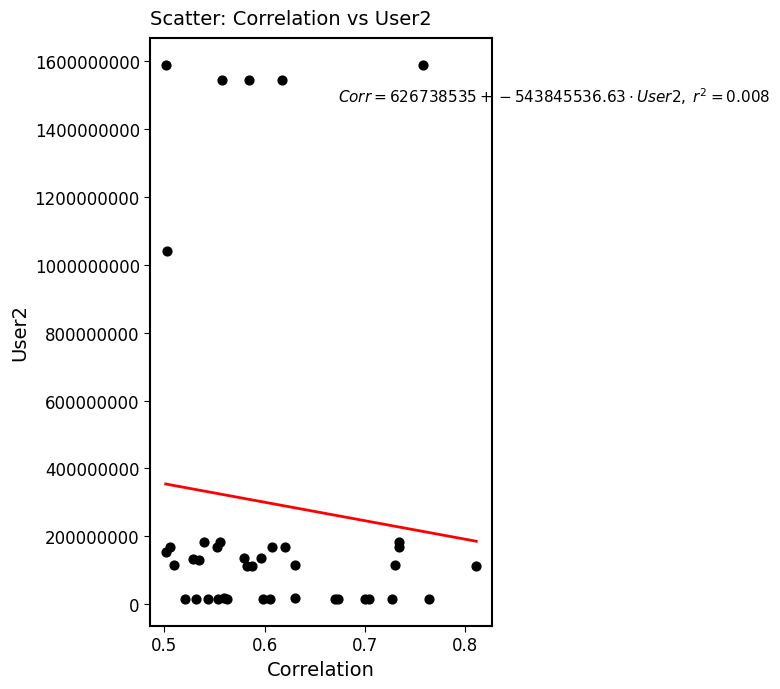

What Y value in the scatter plot is closest to 802019031?

1041832988